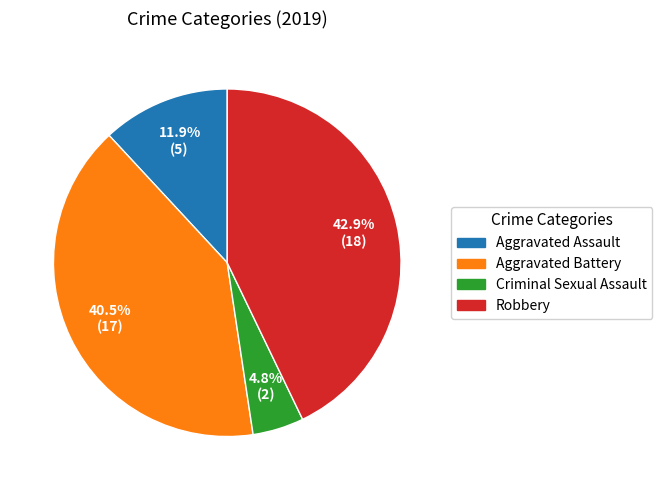

Which has a higher value, Aggravated Battery or Robbery?

Robbery